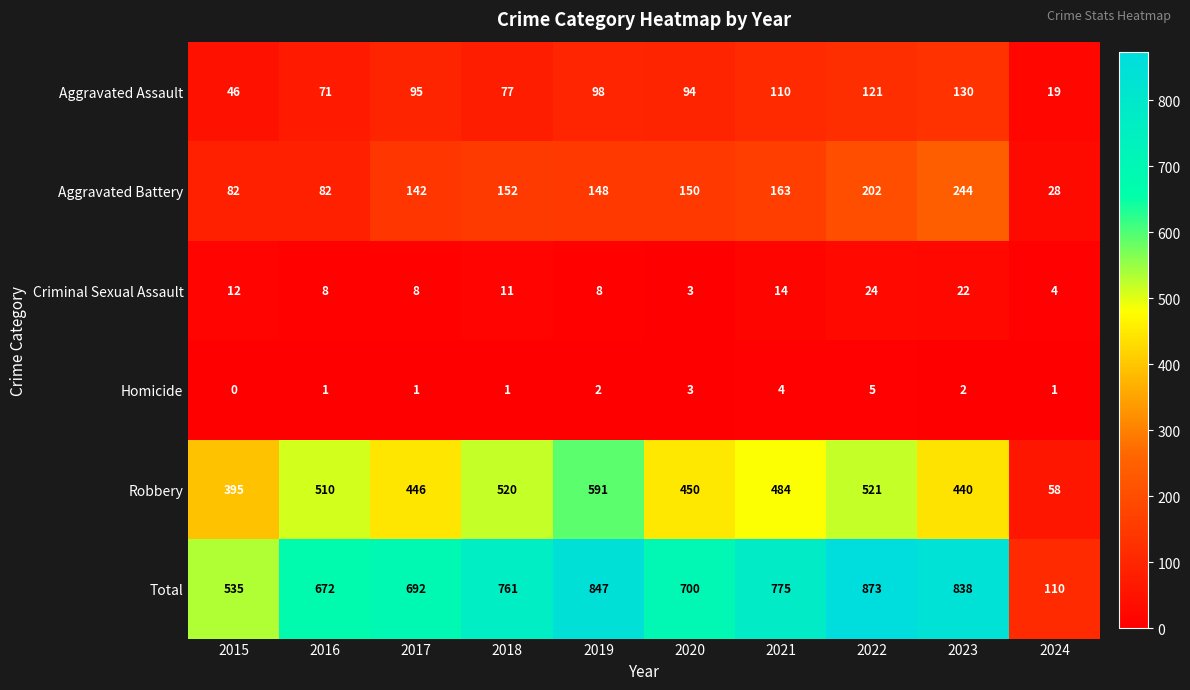

Which series has the largest range (max minus min)?

Total